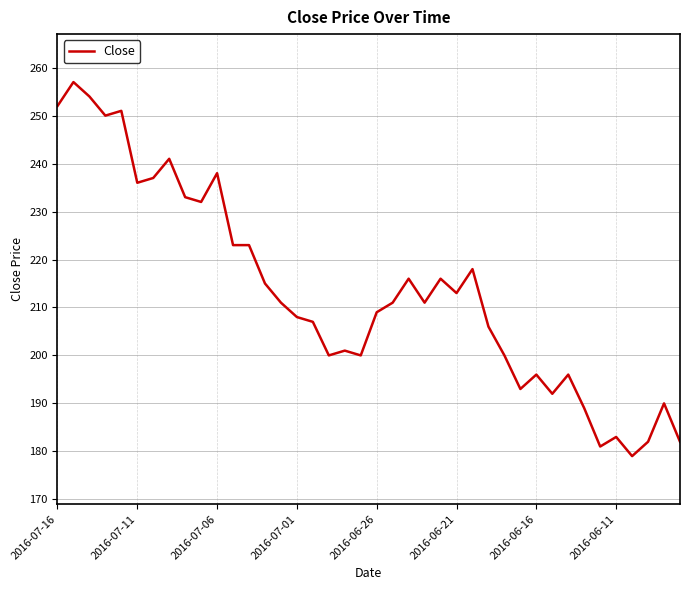

What is the greatest value displayed?

257